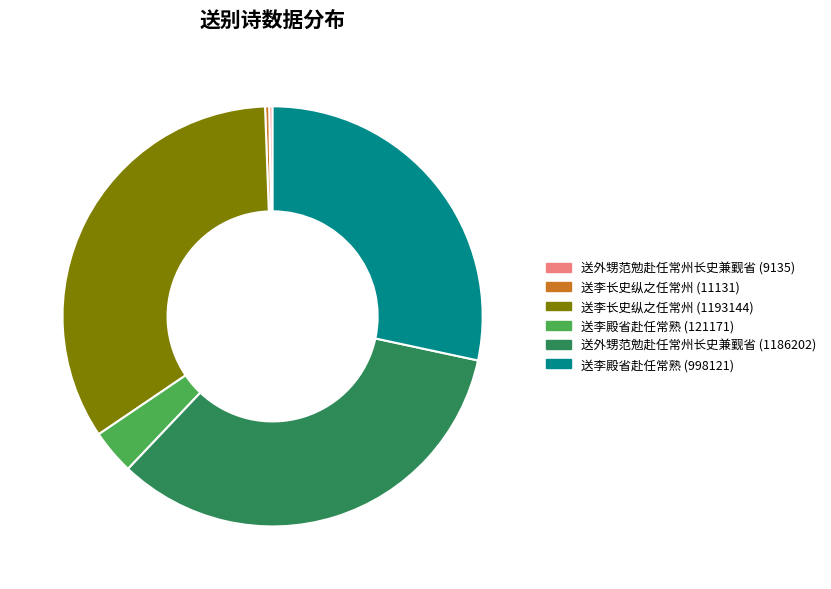

Is it true that 送李长史纵之任常州 (11131) is 13% of the pie?

False